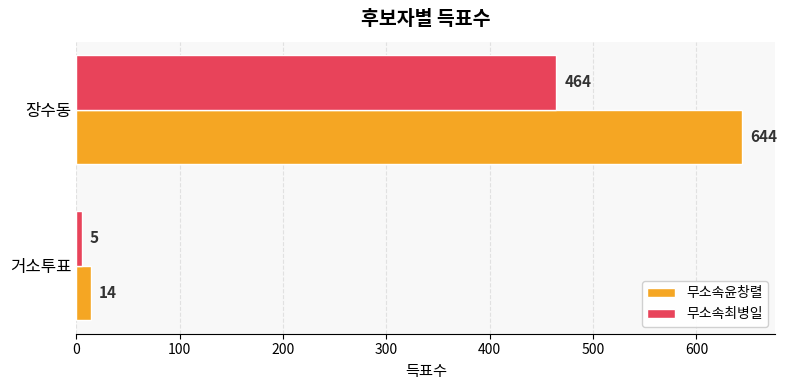

The 무소속최병일 series shows 728 at 장수동. True or false?

False